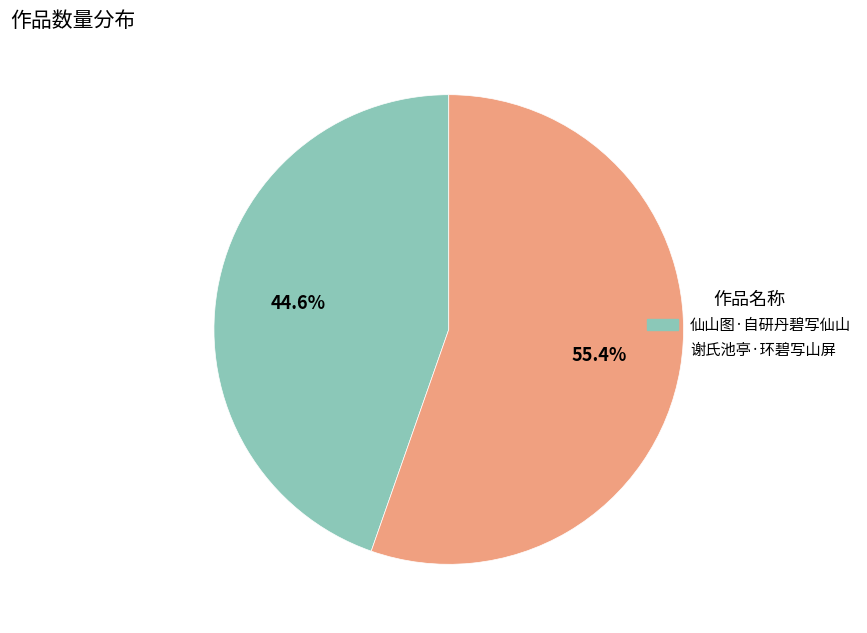

How many segments does this pie chart have?

2